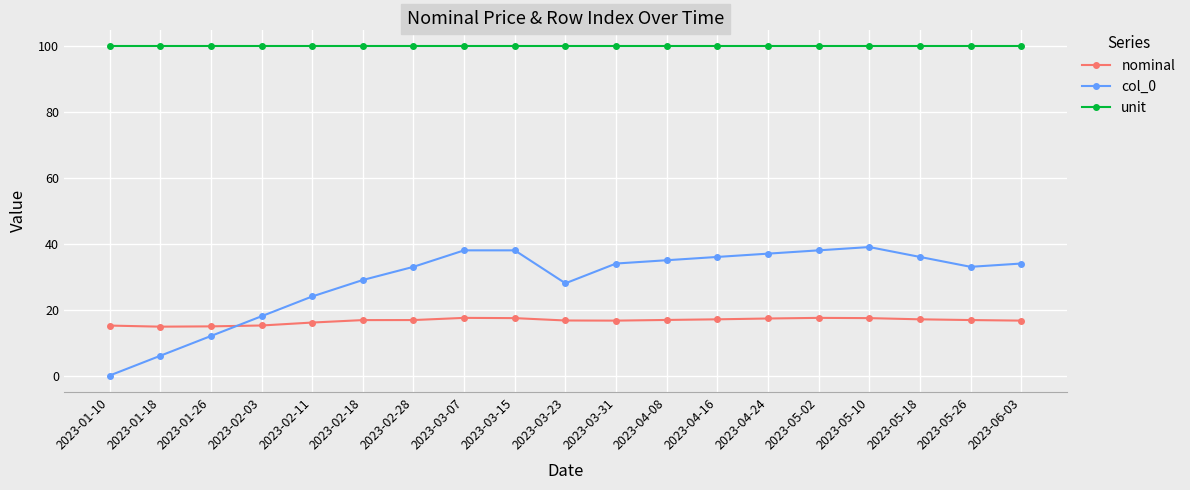

How many lines are shown in the chart?

3